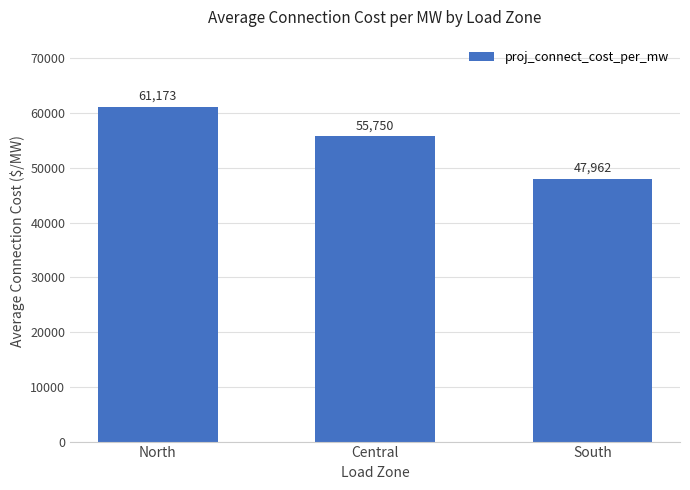

What is the label of the 3rd bar from the left?

South